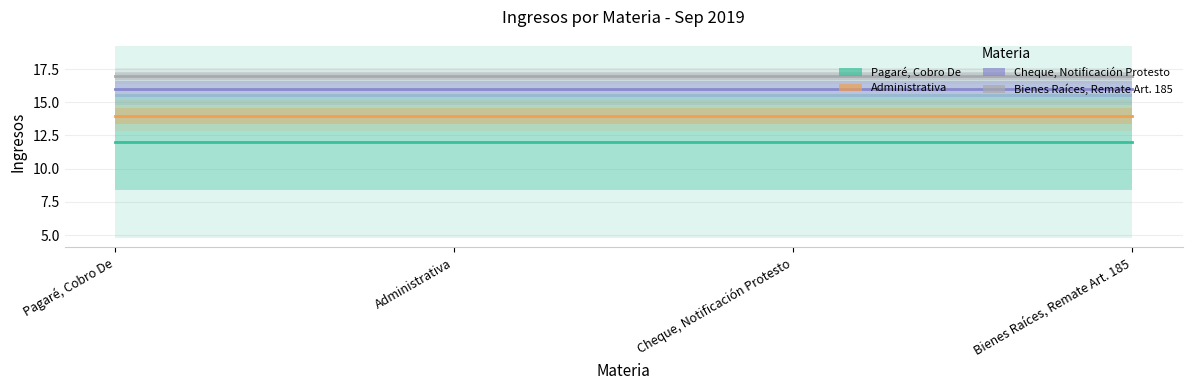

What are all the series names shown in the legend?

Pagaré, Cobro De, Administrativa, Cheque, Notificación Protesto, Bienes Raíces, Remate Art. 185